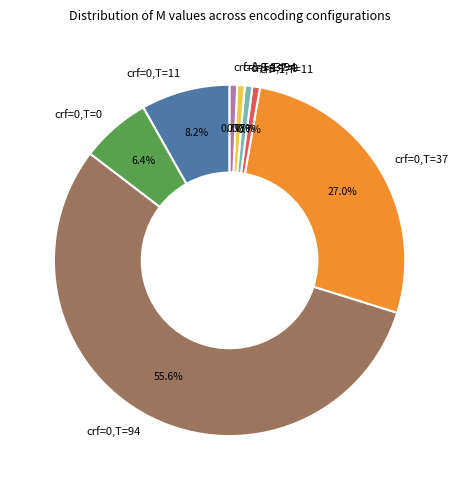

The crf=1,T=0 slice represents 11% of the pie. True or false?

False